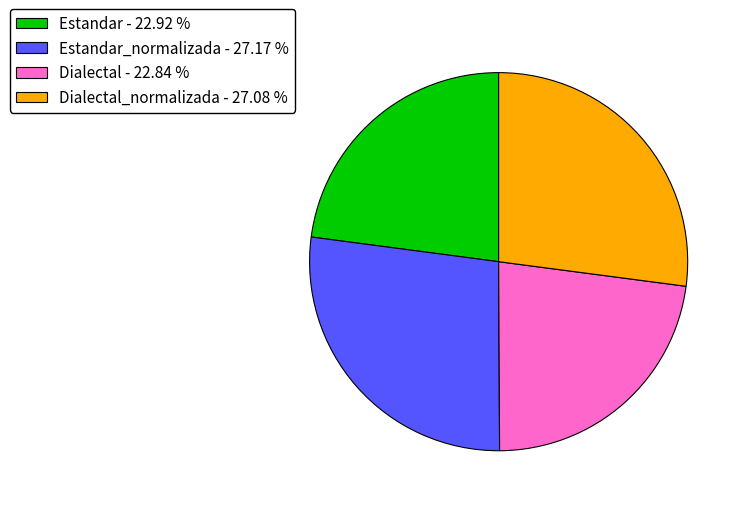

Count the number of slices in the pie.

4